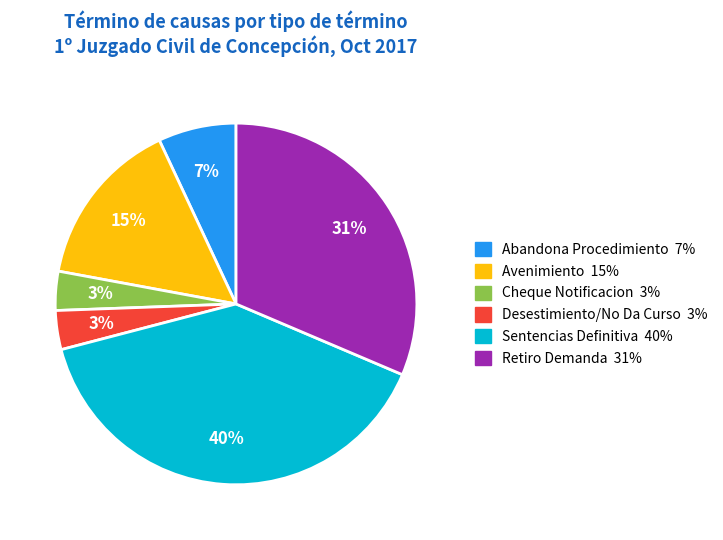

Does Avenimiento represent more than half of the total?

No